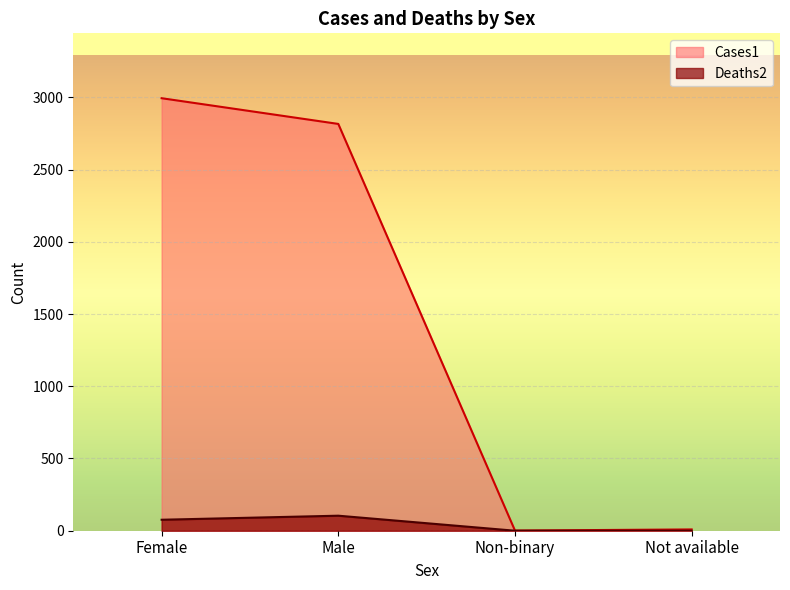

Rank the series by their average value, from lowest to highest.

Deaths2, Cases1